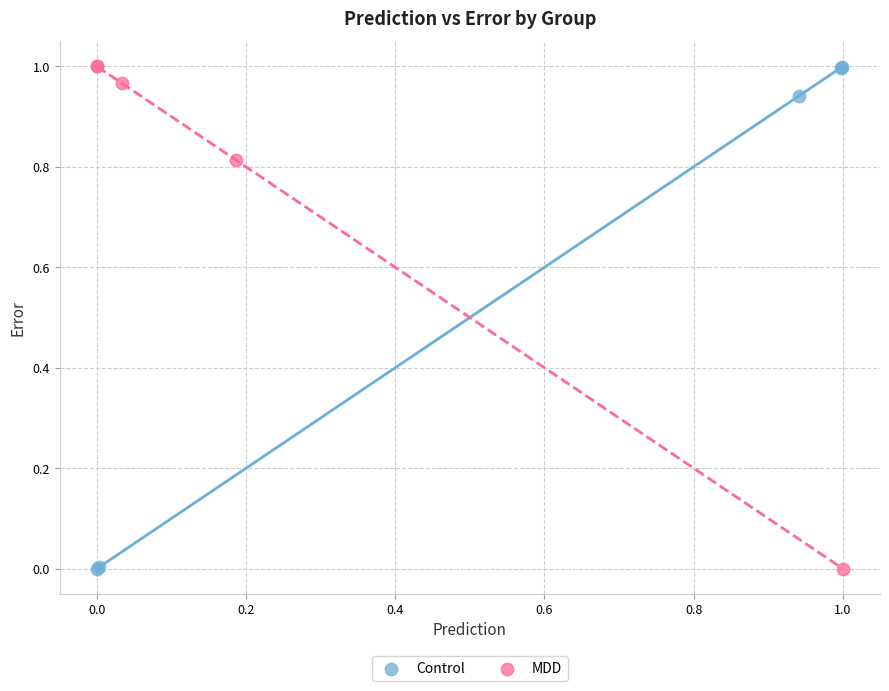

What are all the series names shown in the legend?

Control, MDD